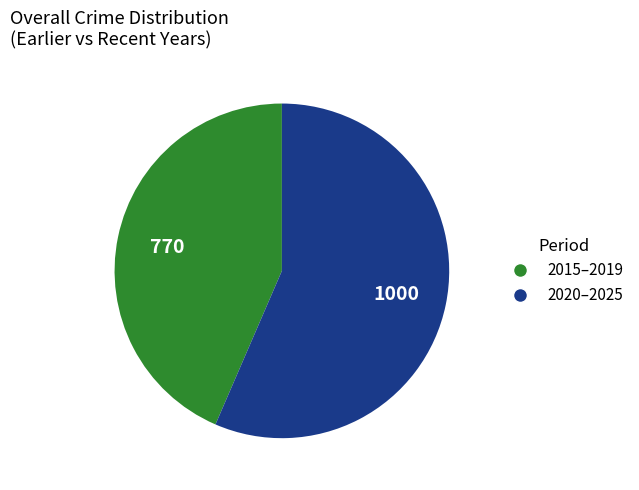

Is it true that 2020–2025 is 44% of the pie?

False